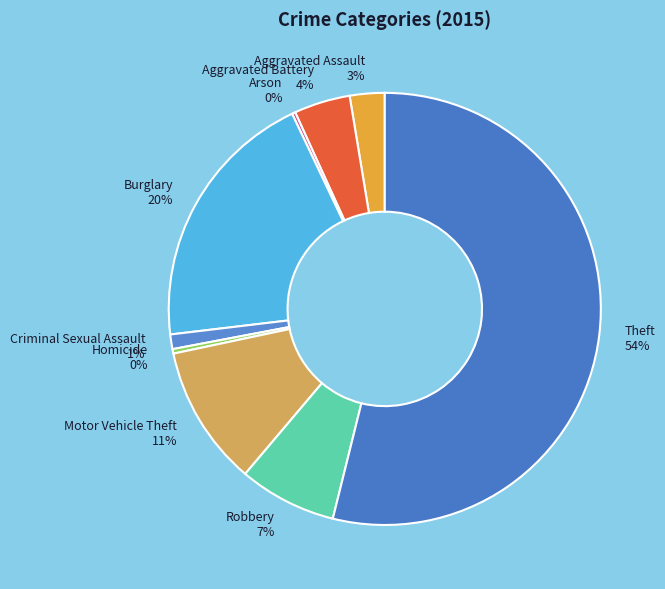

Do Criminal Sexual Assault and Burglary together represent more than half of the pie?

No